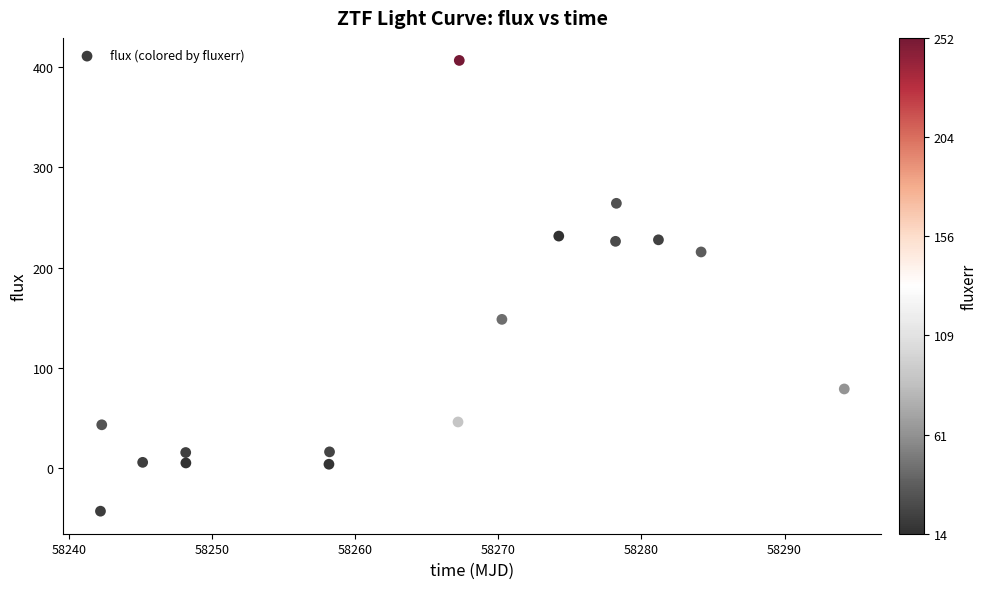

What is the range of X values (max minus min)?

52.0